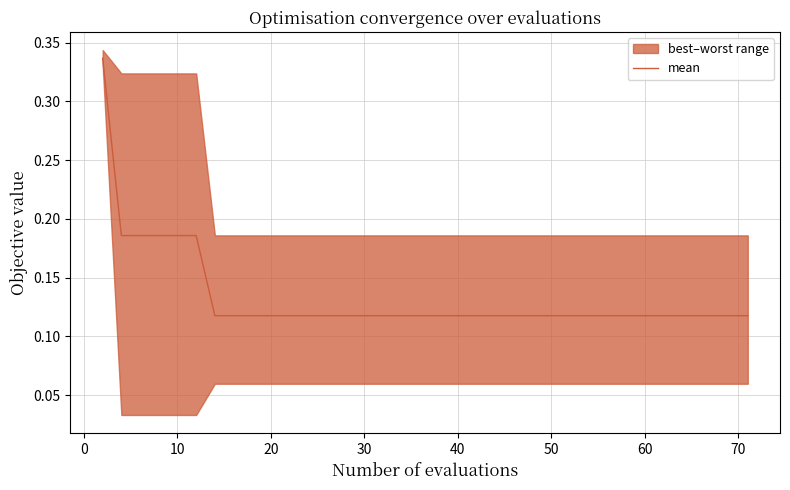

What is the value of the 14th point from the left?

0.1